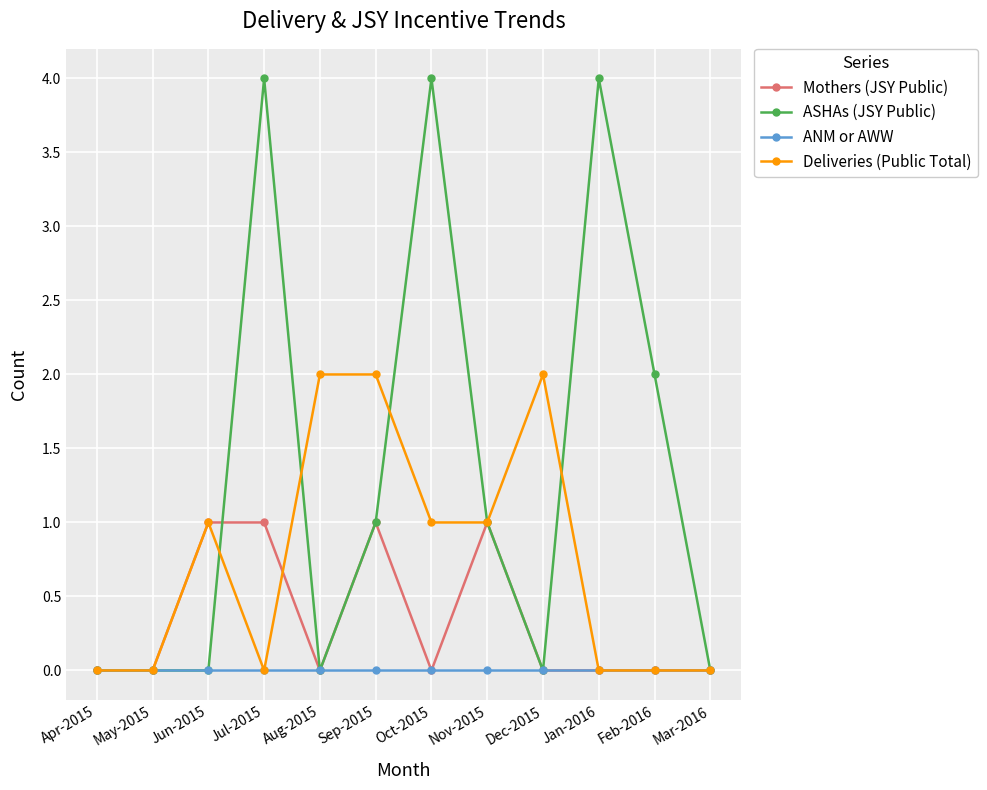

Is this an area chart (filled region under the line)?

No